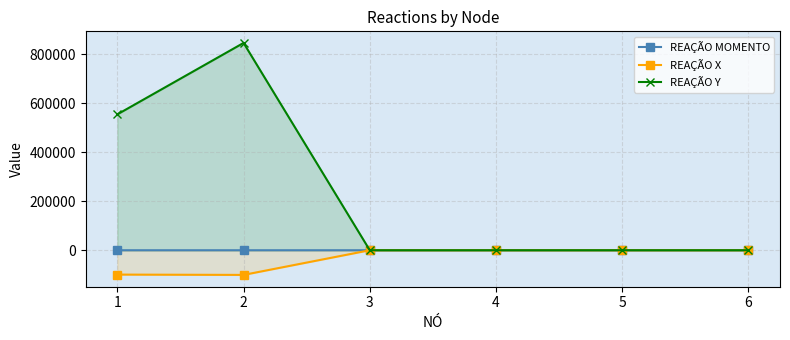

Which series changed the most between 1 and 5?

REAÇÃO Y